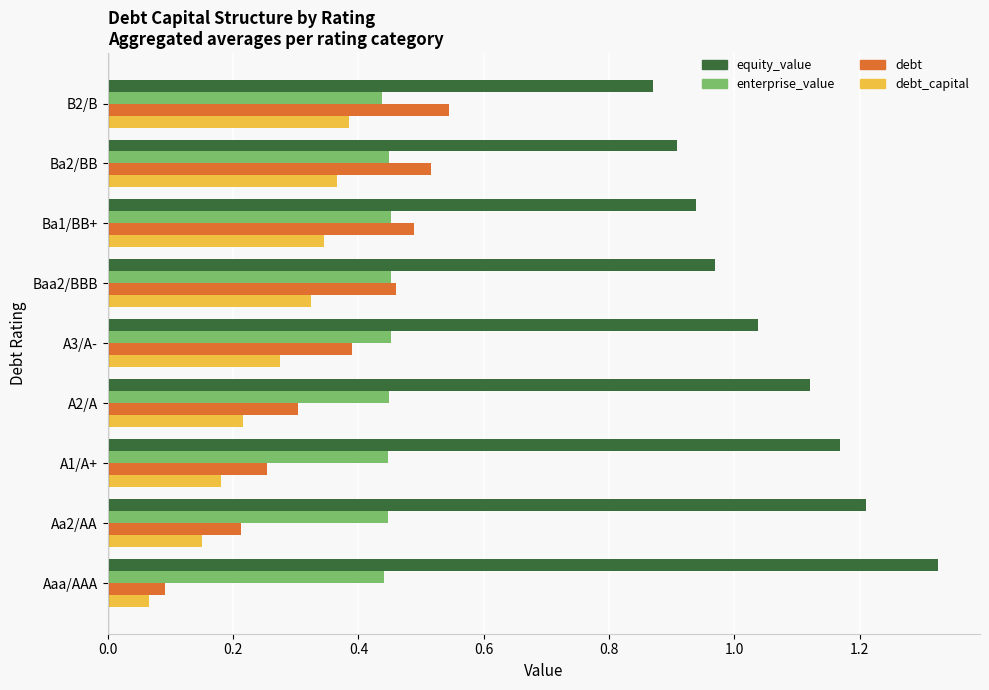

What is the spread (max minus min) of values at A3/A-?

0.8